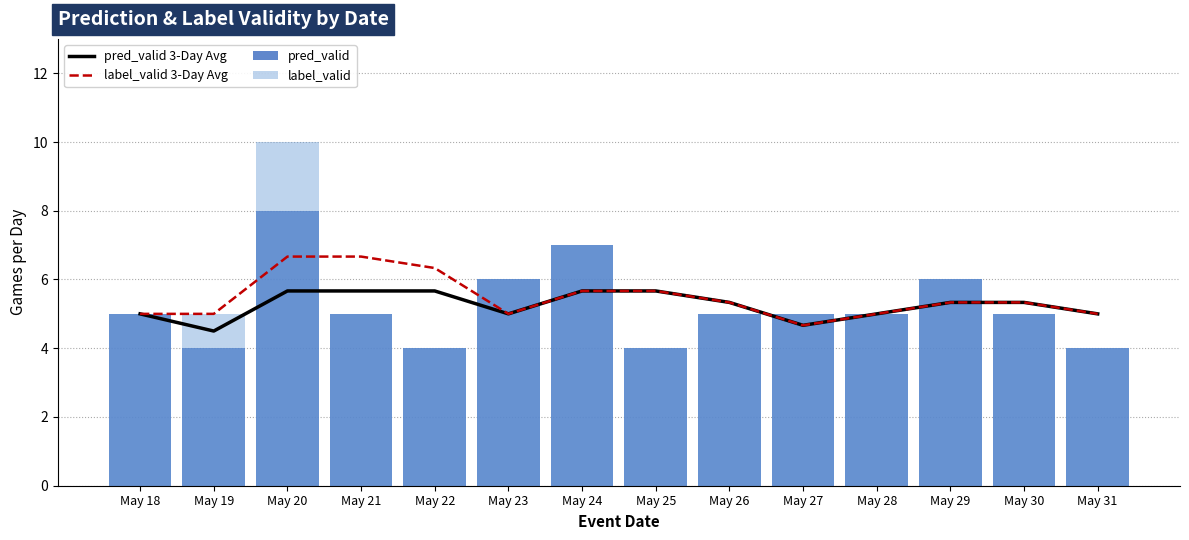

What is the sum of the pred_valid 3-Day Avg values at May 25 and May 23?

10.7